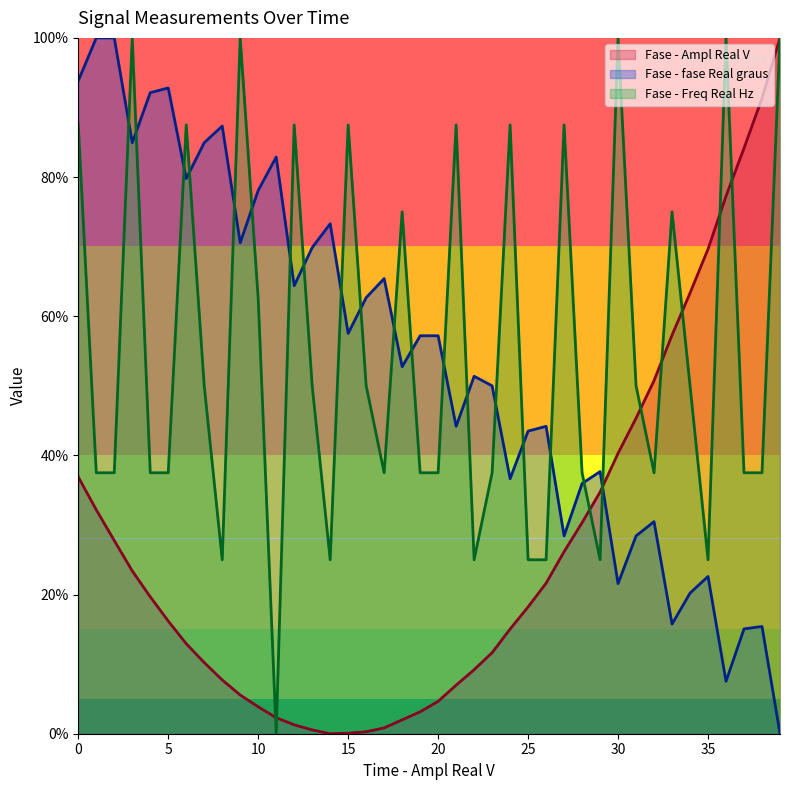

Where do Fase - Ampl Real V and Fase - fase Real graus first cross each other?

29 and 30